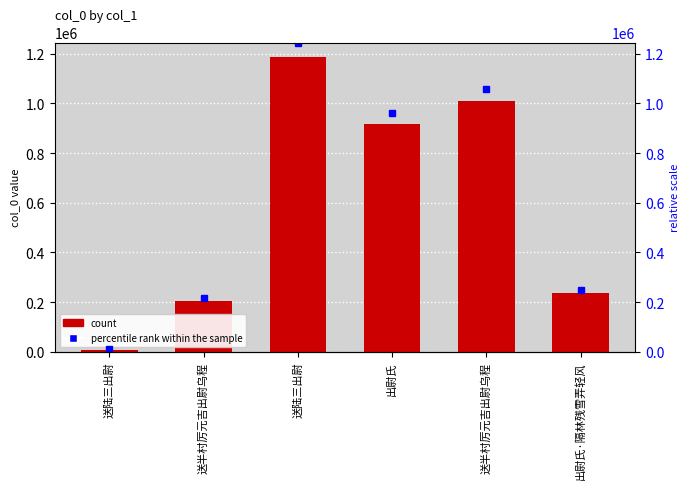

Reading right to left, extract all data points from this chart.

出尉氏·隔林残雪弄轻风=235923	送半村厉元吉出尉乌程=1008045	出尉氏=916788	送陆三出尉=1186221	送半村厉元吉出尉乌程=204981	送陆三出尉=9145